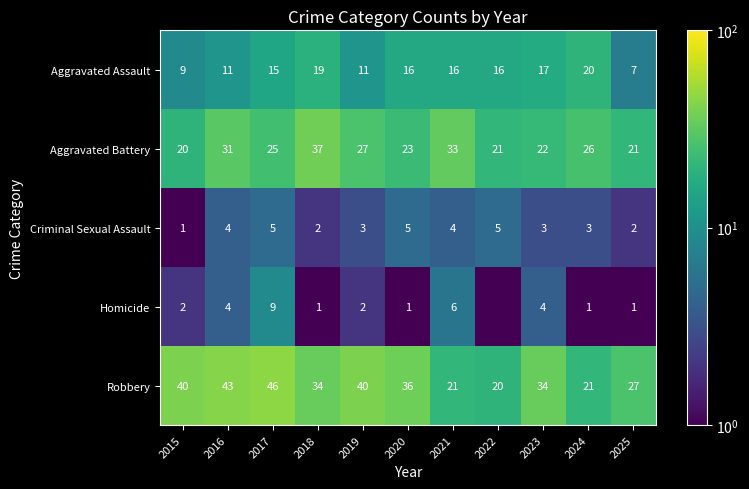

Where does the Aggravated Battery series first go above 25?

2016